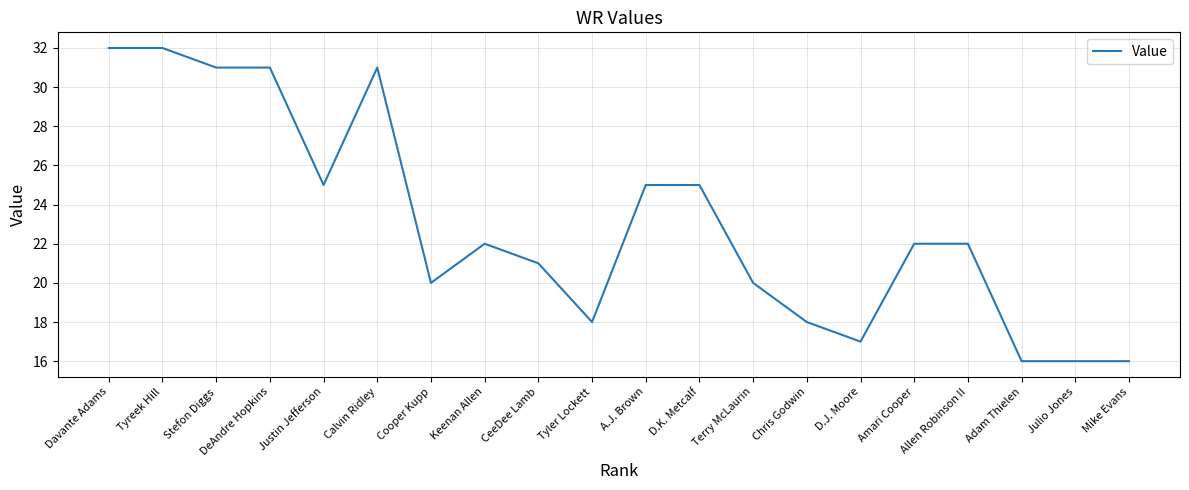

What position from the left is Adam Thielen?

18